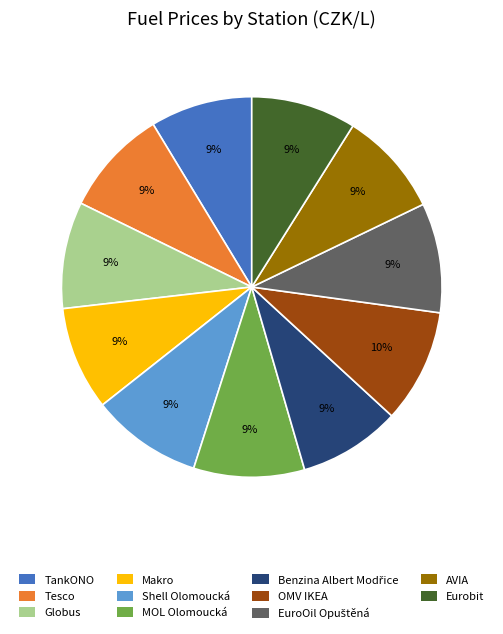

True or false: Tesco accounts for 9% of the total.

True